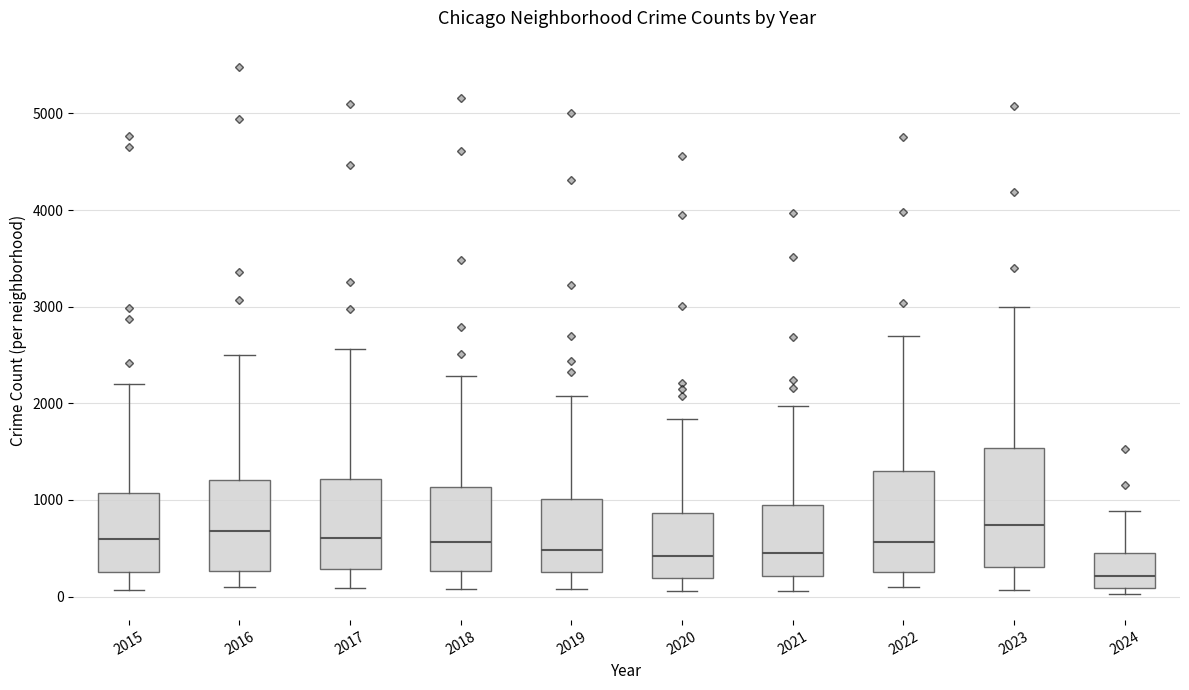

Where is the lower edge of the box at x = 2015 on the y-axis? The values are not printed on the chart, so give them approximately, as read against the axis.

300